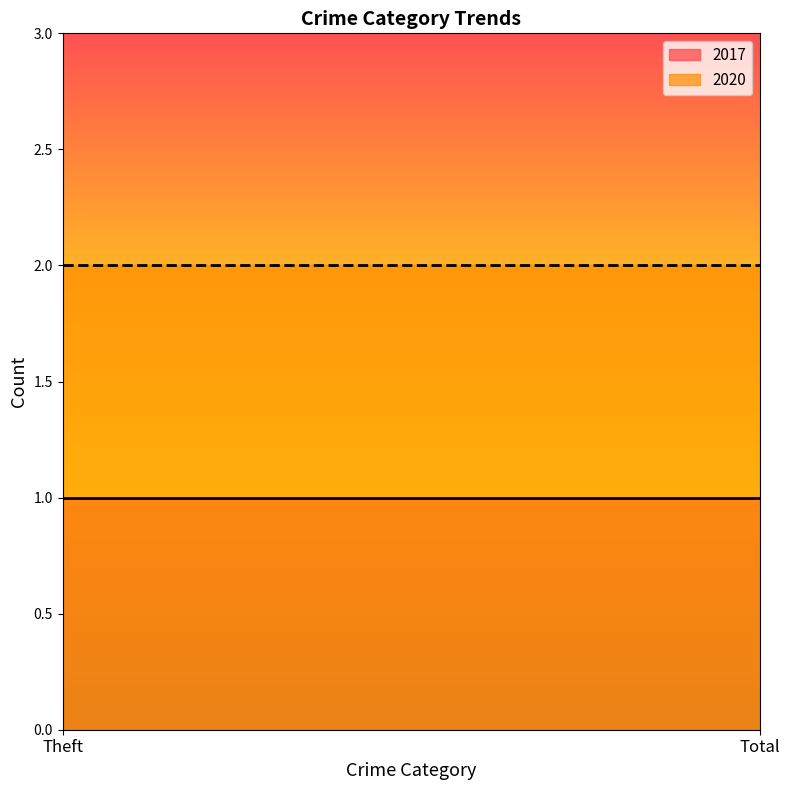

What is the total value across all series at Total?

3